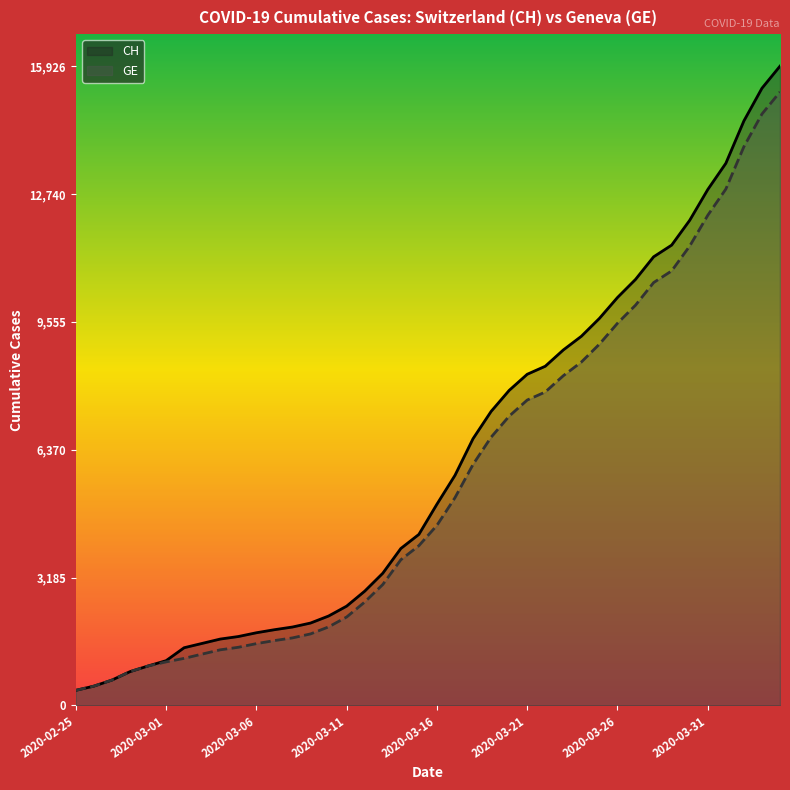

Where is CH nearest to the value 8150?

2020-03-21